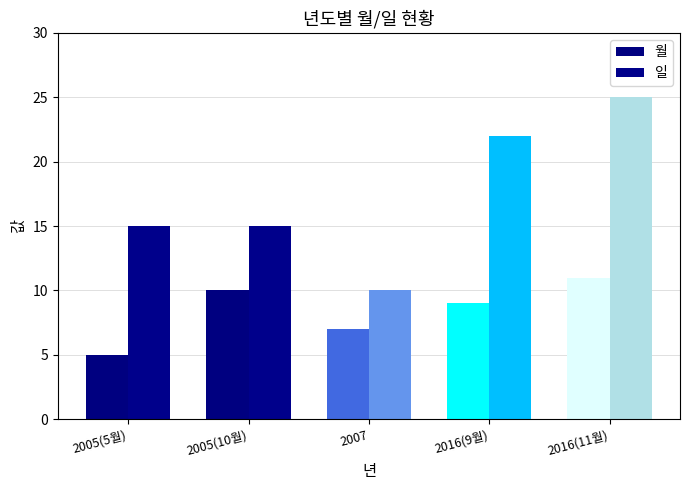

What is the difference between the 일 values at 2007 and 2005(5월)?

5